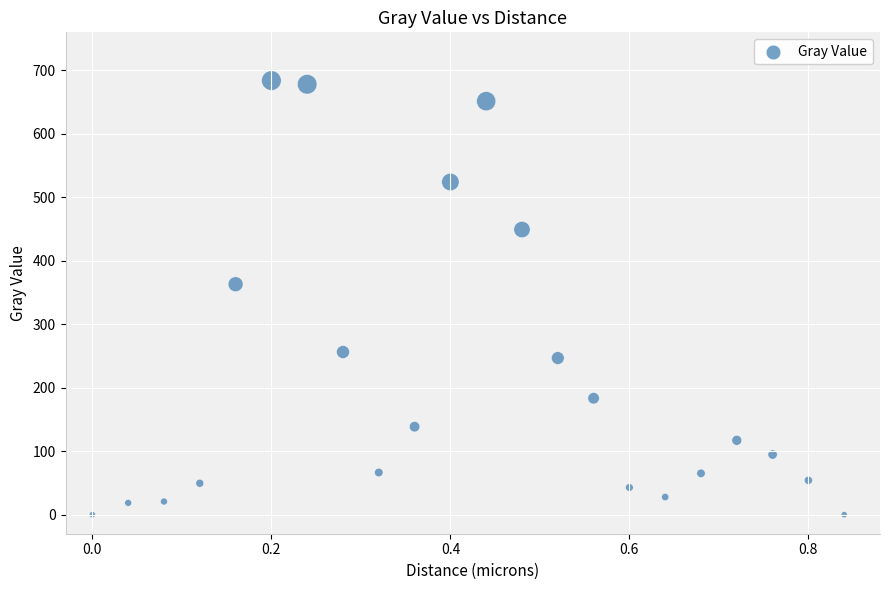

What Y value in the scatter plot is closest to 341?

363.1